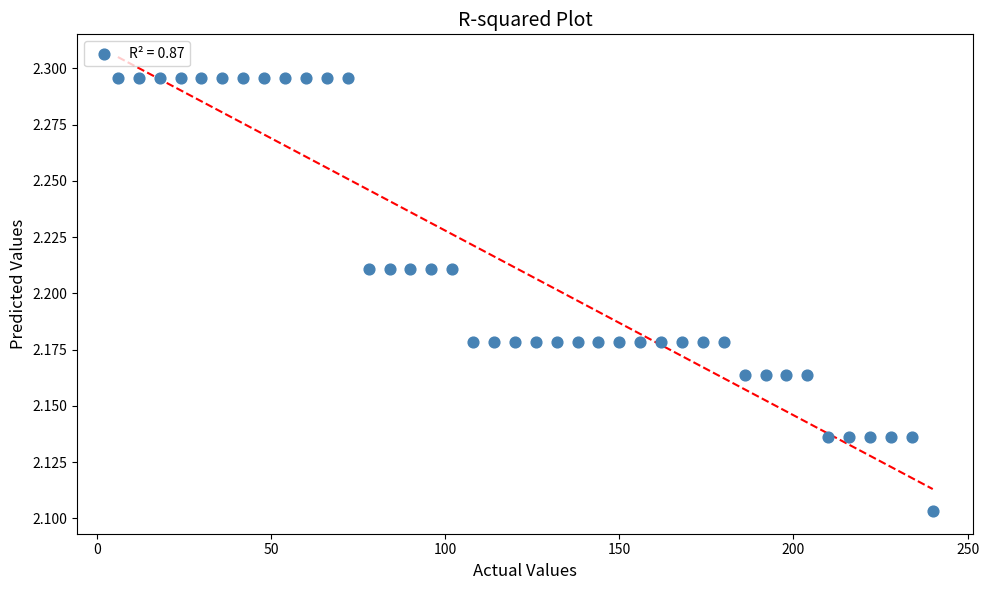

What is the range of X values (max minus min)?

234.0